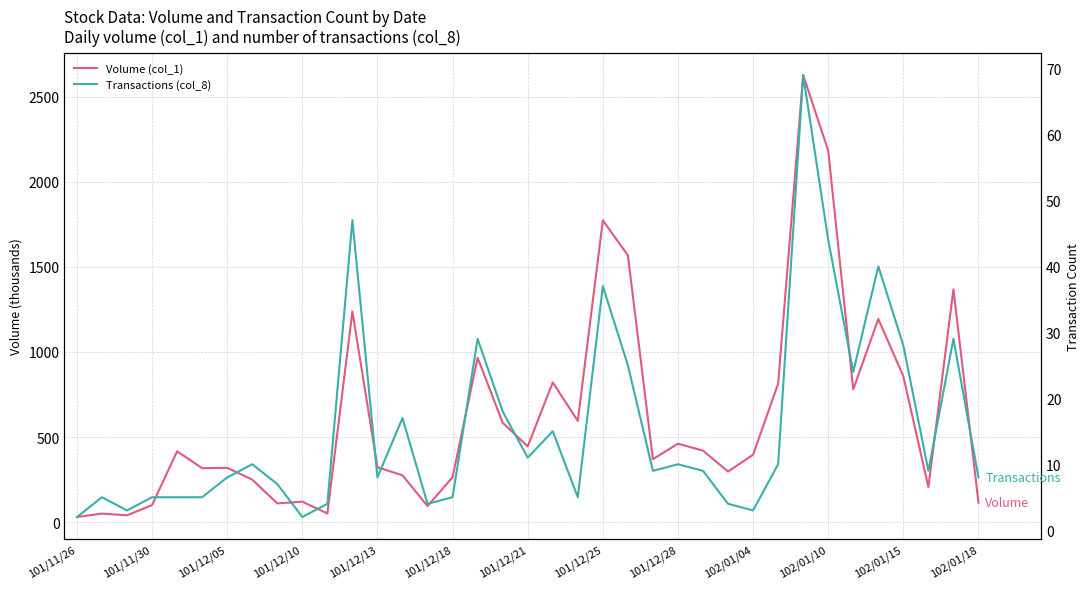

What is the lowest value of the Volume (col_1) series?

30